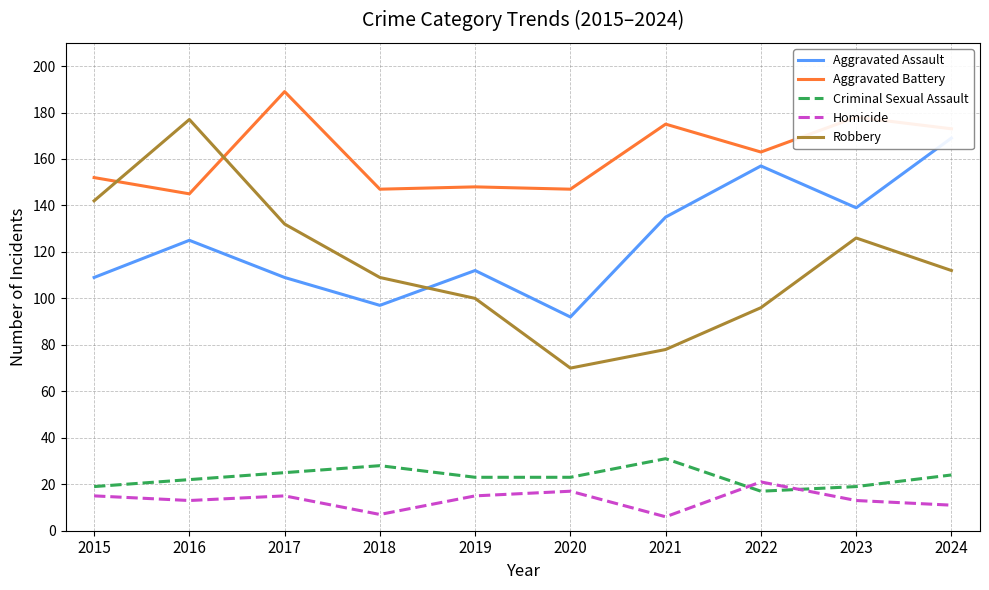

The Homicide series shows 13 at 2016. True or false?

True